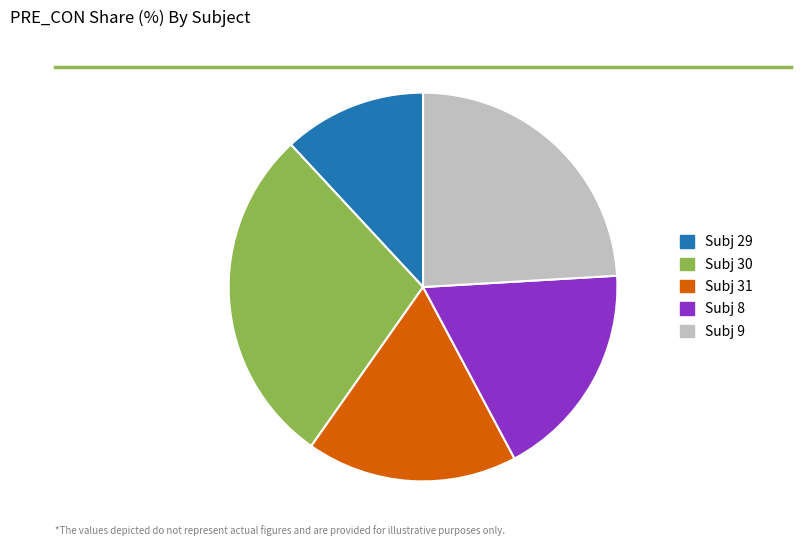

Does Subj 9 represent more than half of the total?

No